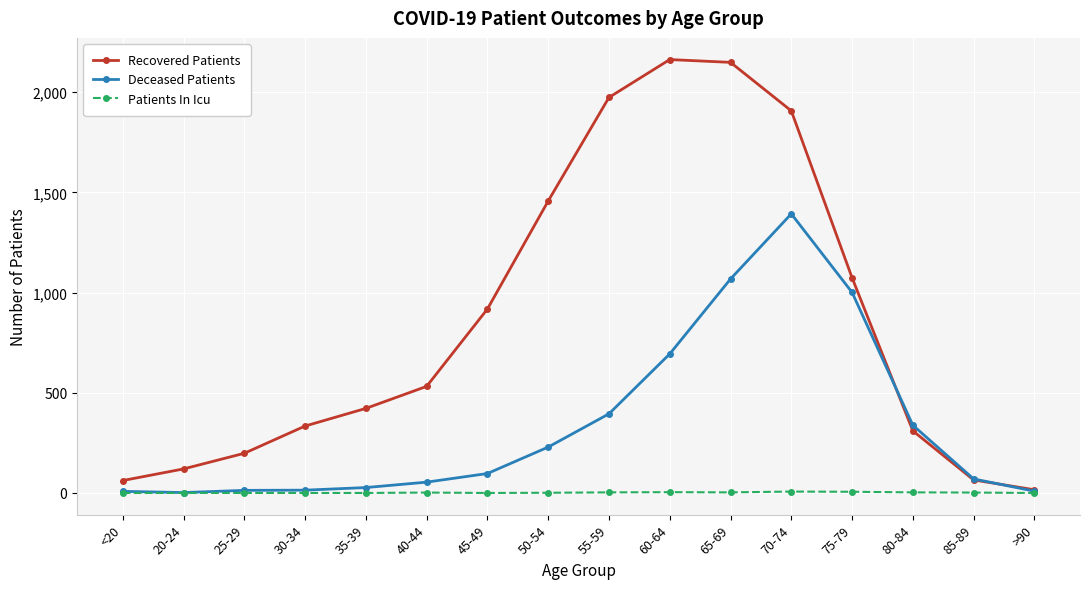

Is it true that Patients In Icu equals 6 at 75-79?

True